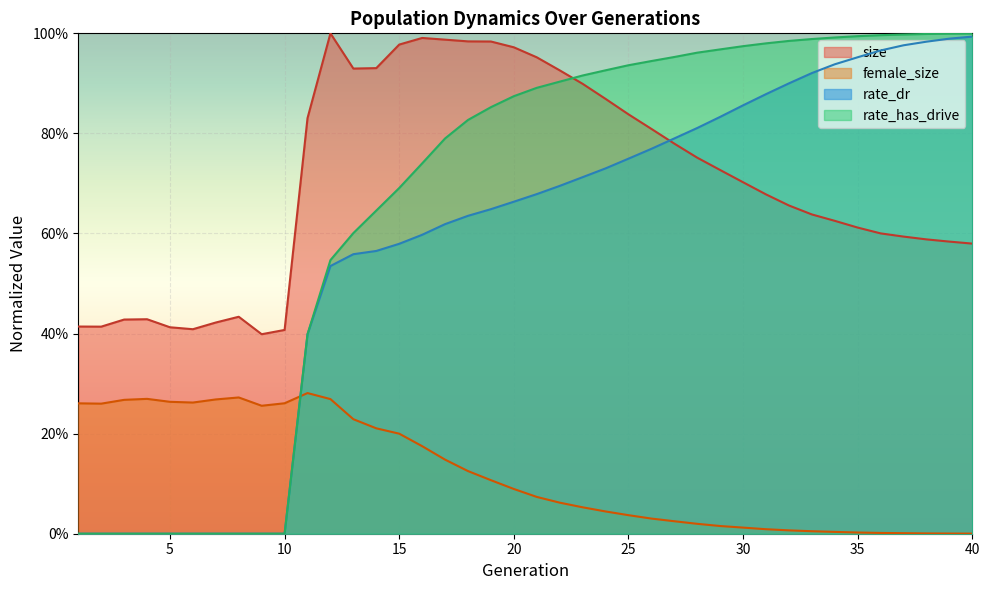

What is the sum of all size values?

28.2